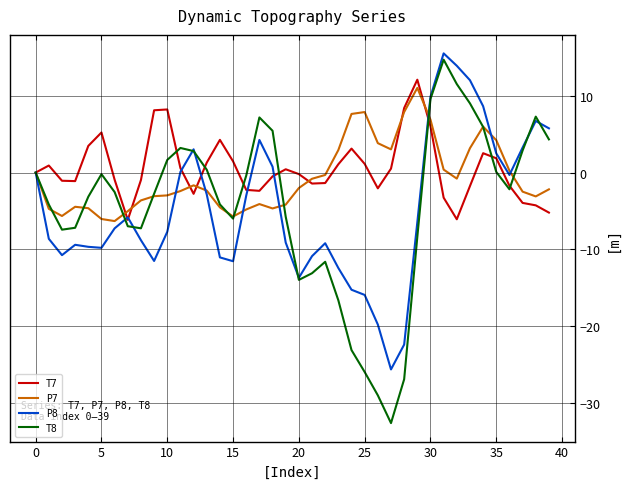

True or false: T7 and P7 cross at least once.

True